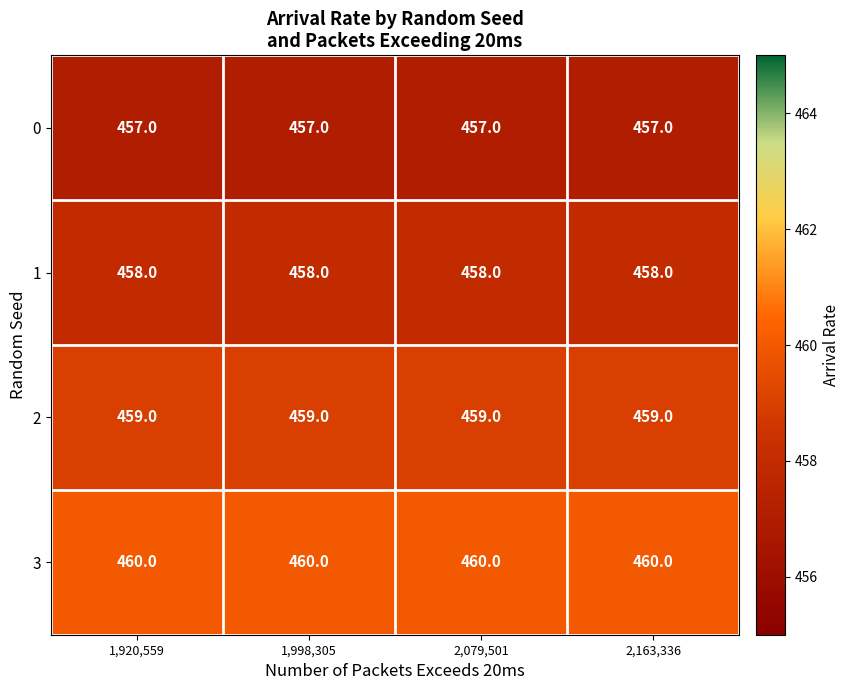

What is the total value across all series at 1,998,305?

1834